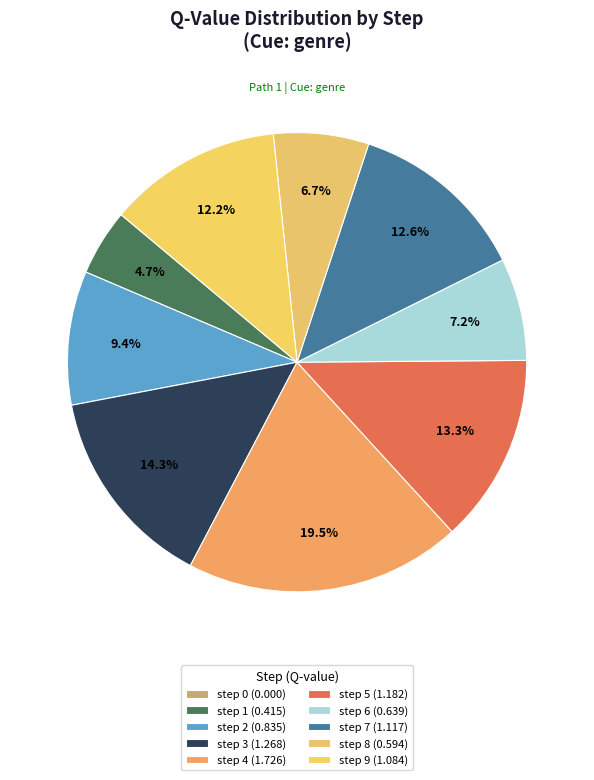

Combined, do step 6 and step 8 account for over 50%?

No